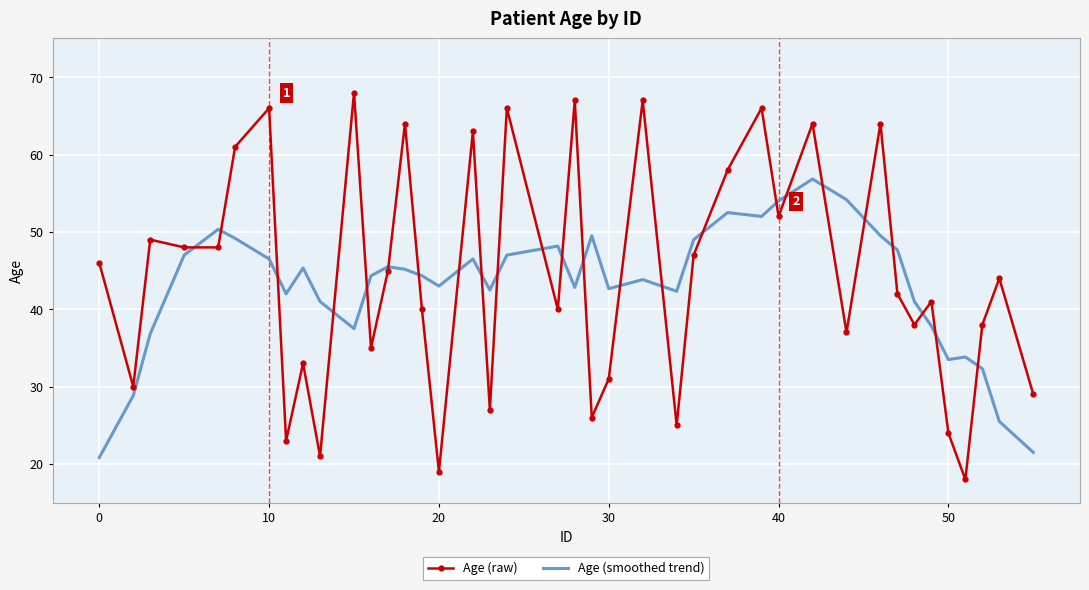

What is the greatest value displayed?

68.0